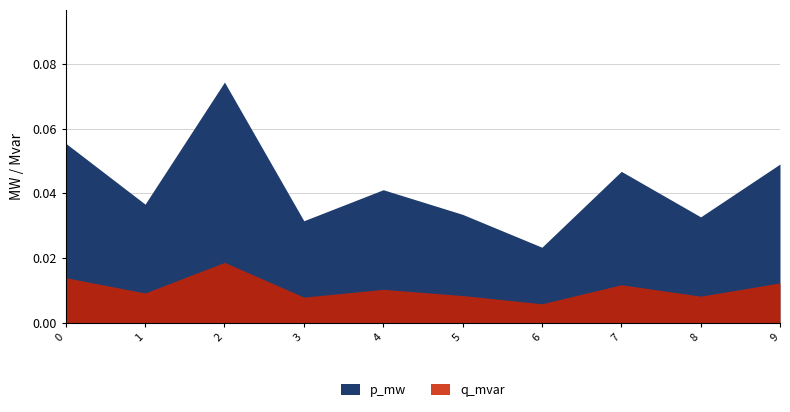

True or false: q_mvar has a value of 0.0 at 2.

False